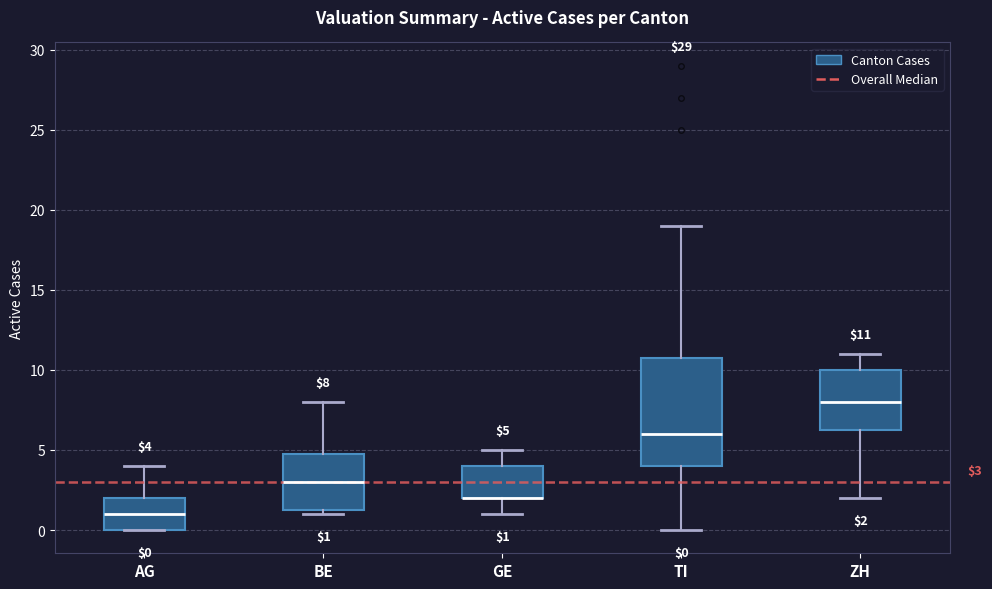

Which box is the tallest, from its lower edge to its upper edge?

TI